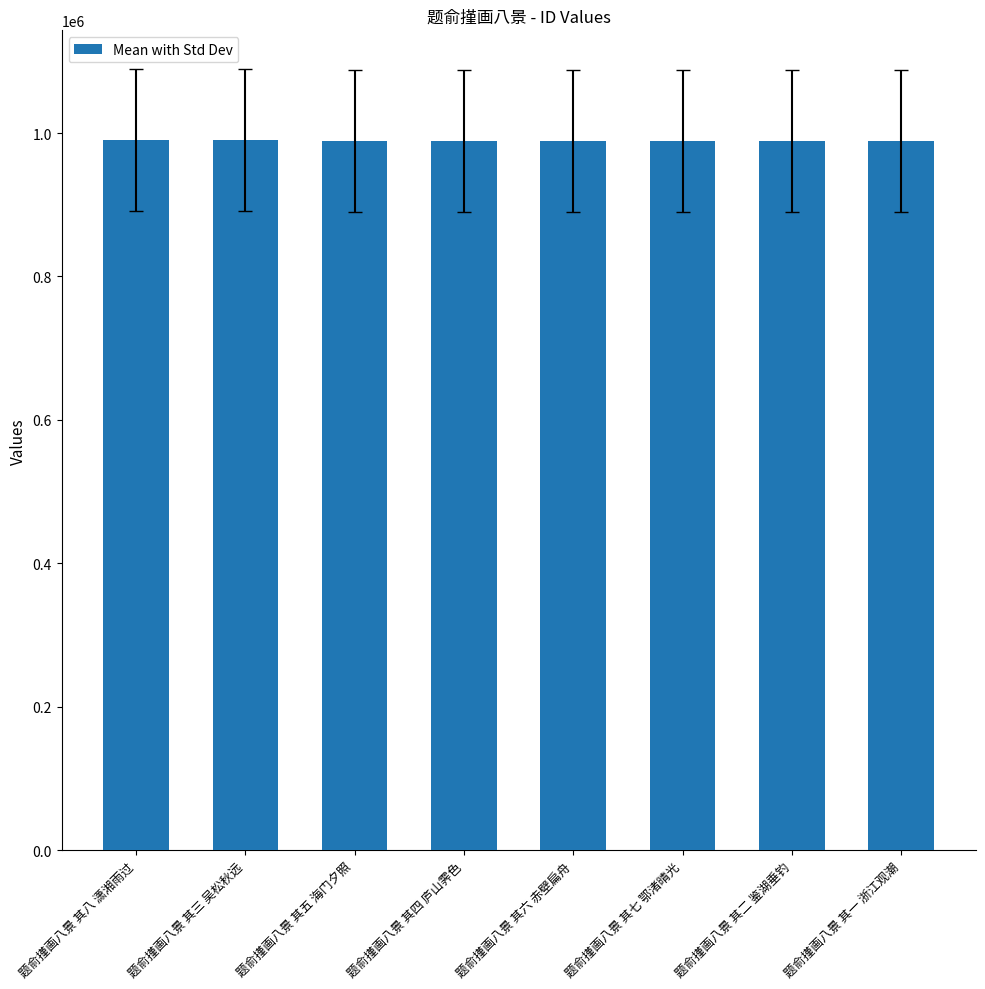

What is the ratio of the value at 题俞㨷画八景 其三 吴松秋远 to the value at 题俞㨷画八景 其二 鉴湖垂钓?

1.0